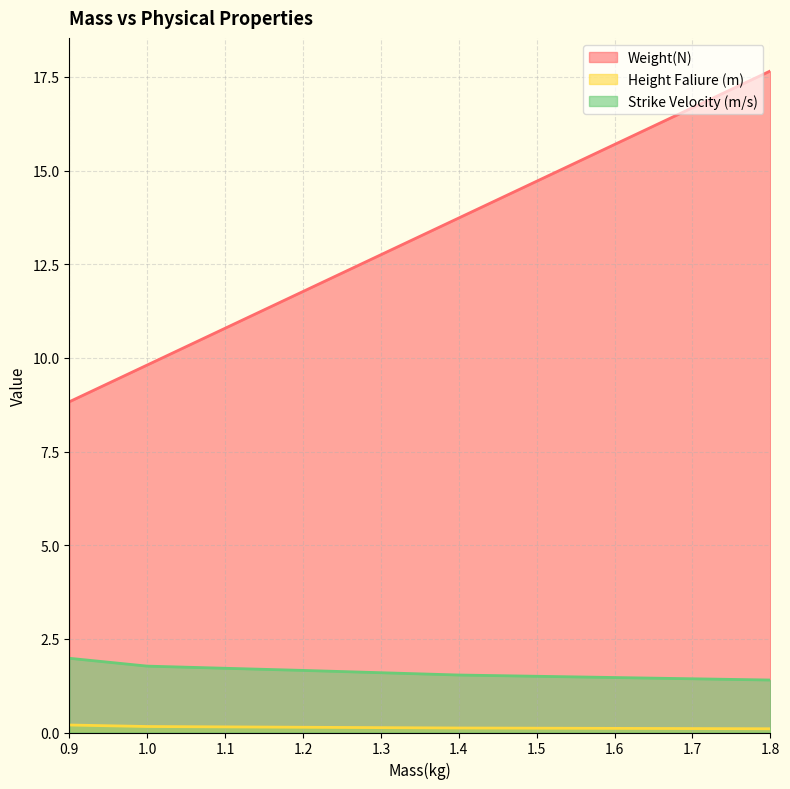

Which series has the largest range (max minus min)?

Weight(N)